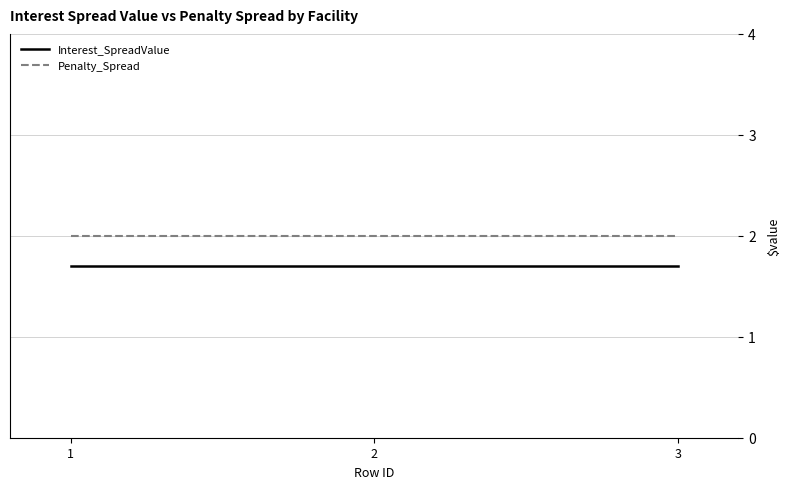

What is the spread (max minus min) of values at 2?

0.3